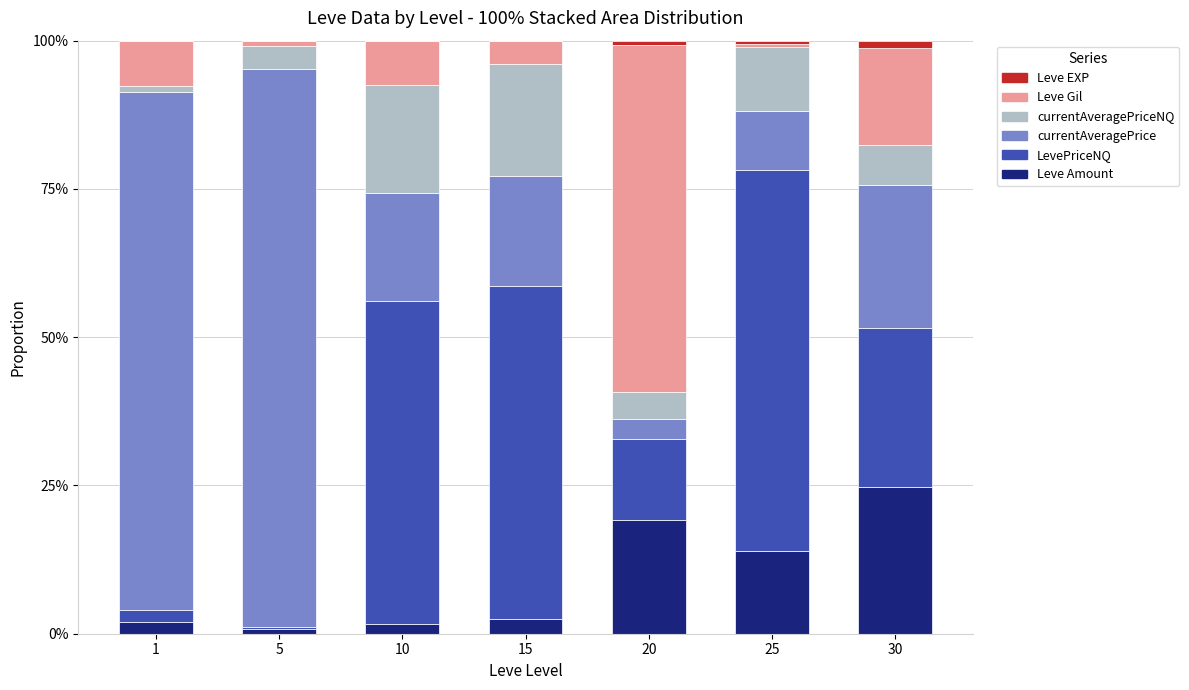

At which label does Leve Amount reach its peak?

30